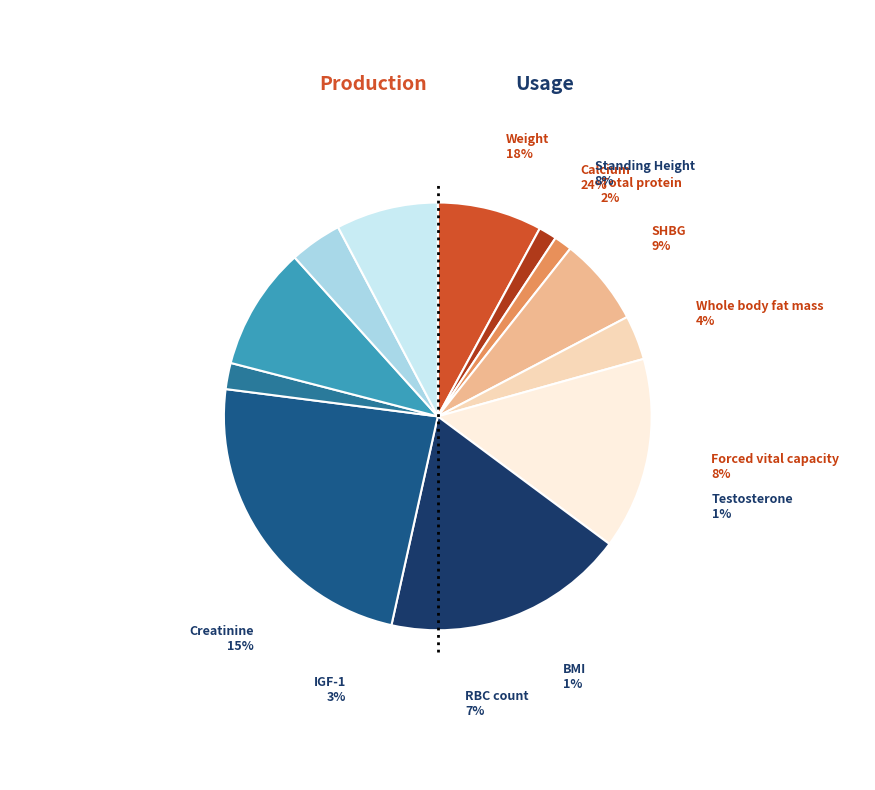

How many slices are in this pie chart?

12